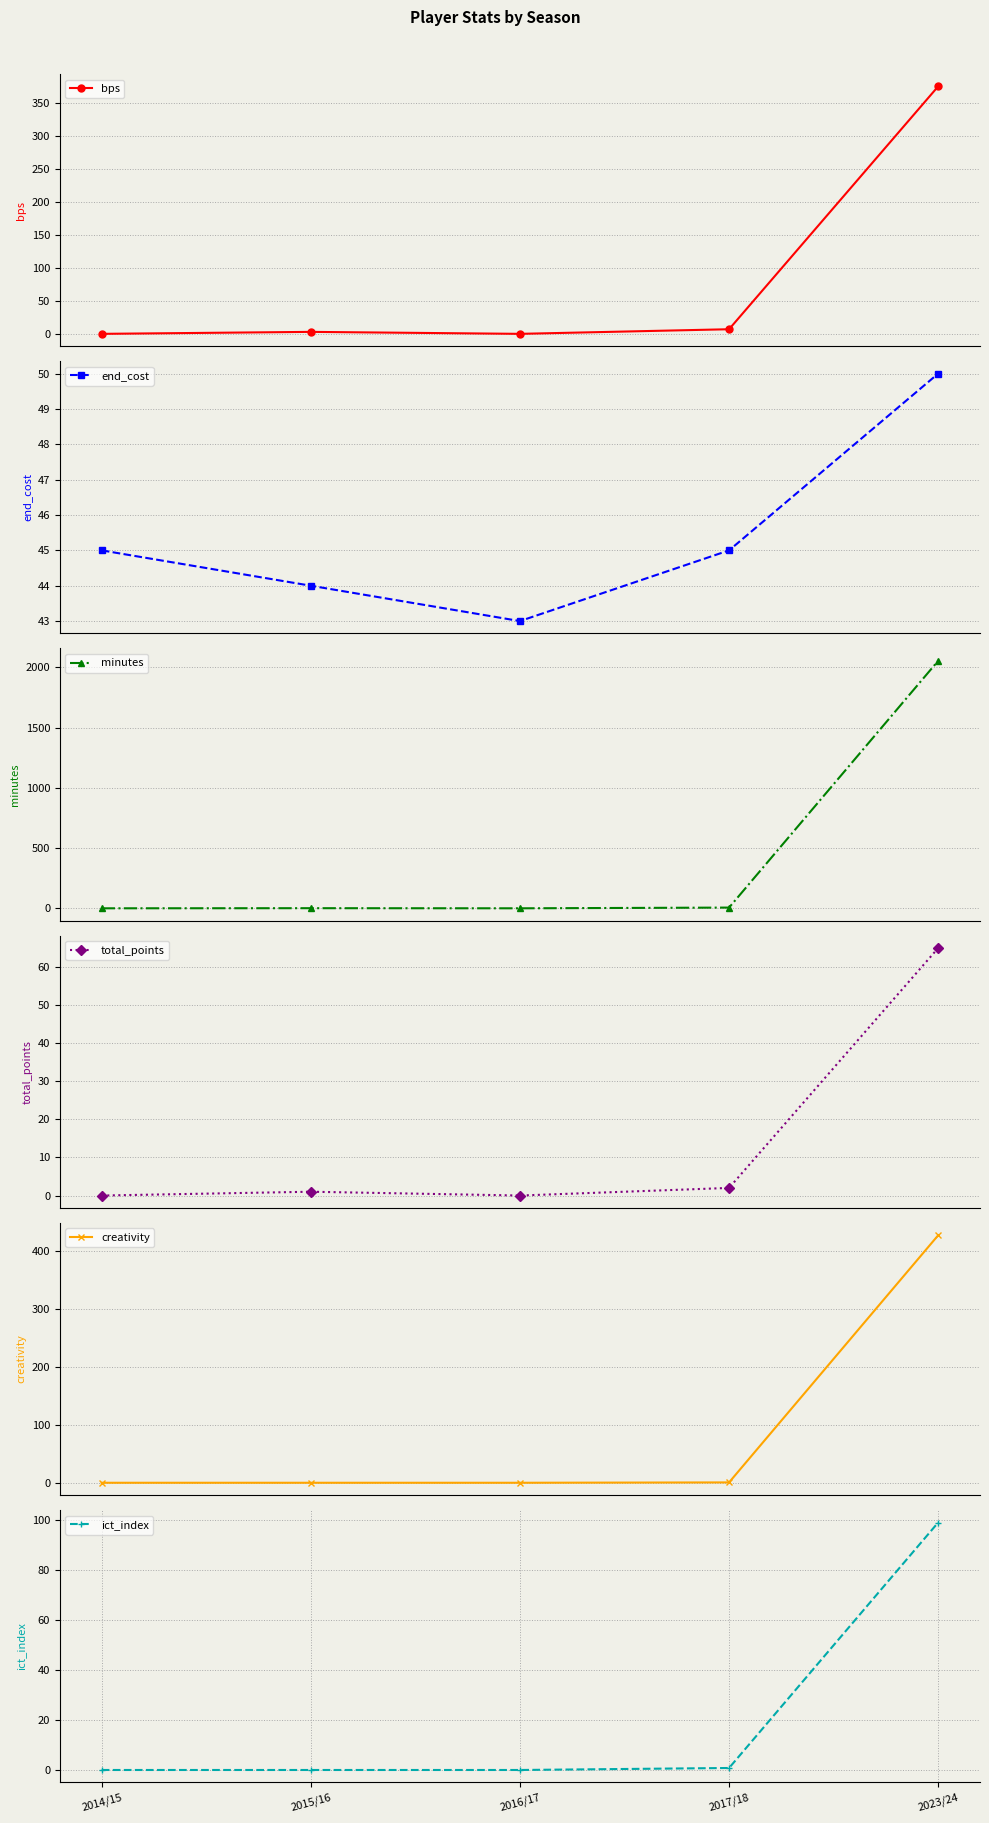

Which category has the lowest value across all series?

2014/15